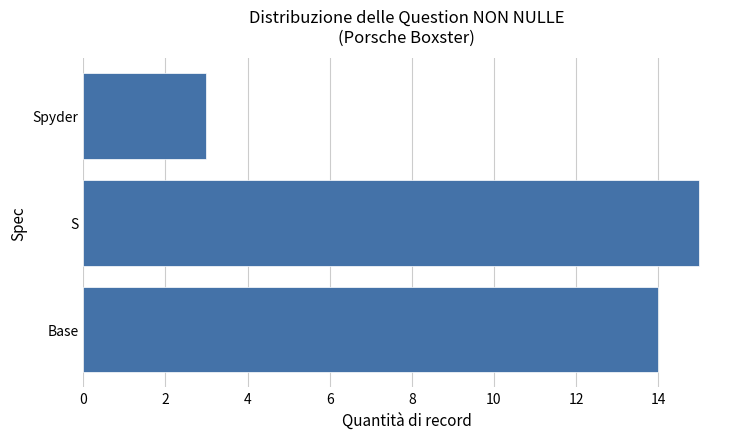

What is the minimum value shown in the chart?

3